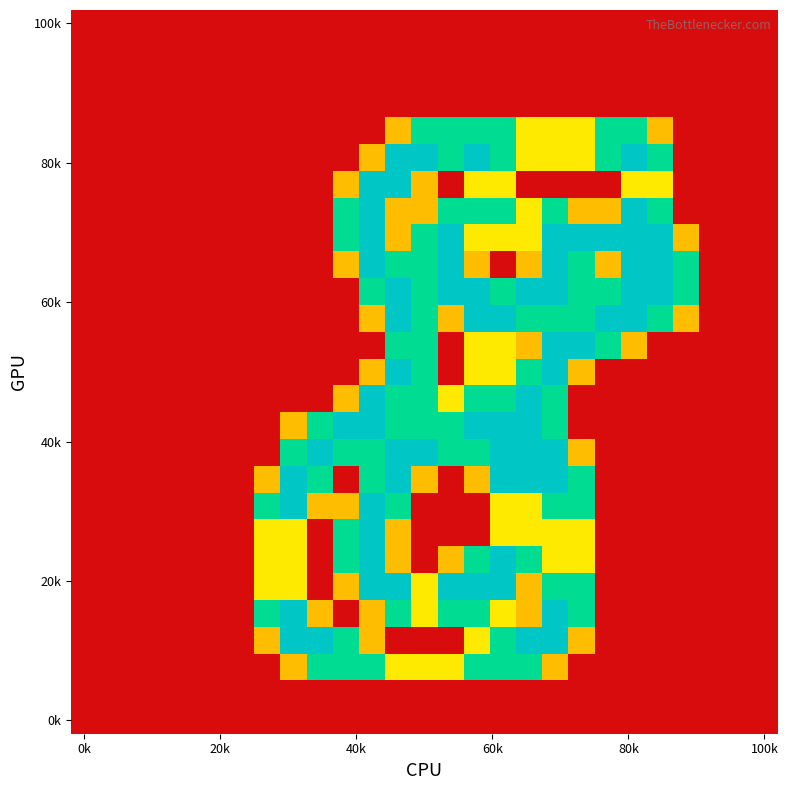

At which category is the sum across all series the highest?

18